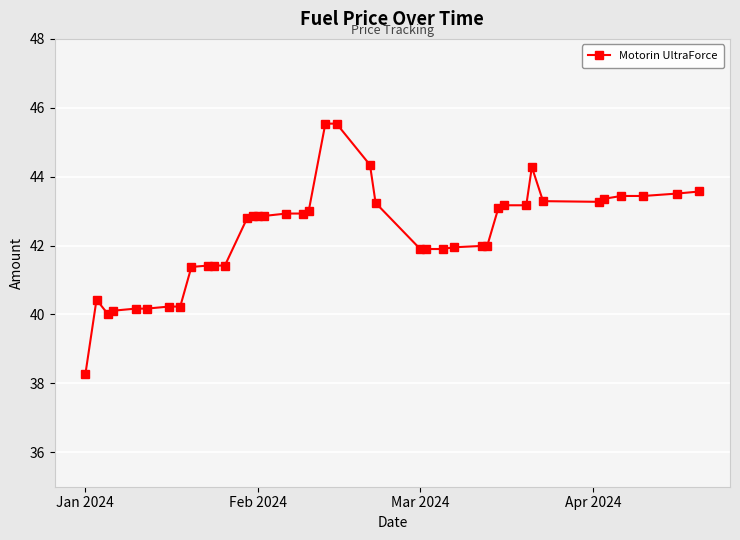

What is the value of the 9th point from the left?

41.4